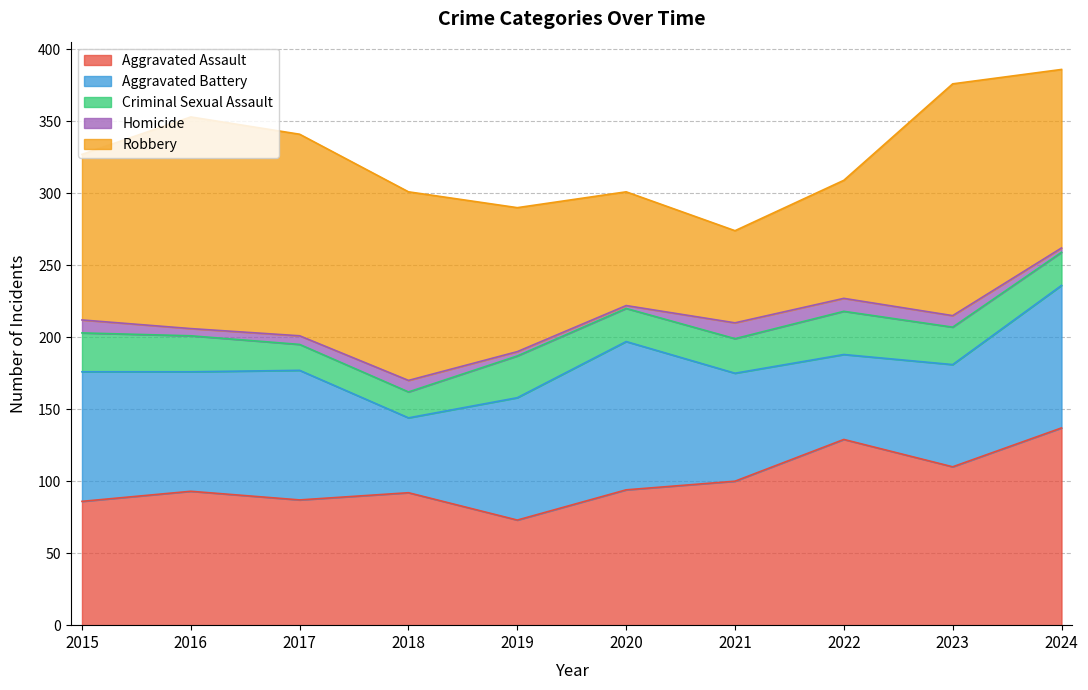

Read the Aggravated Assault value at 2015, to the nearest 10.

90